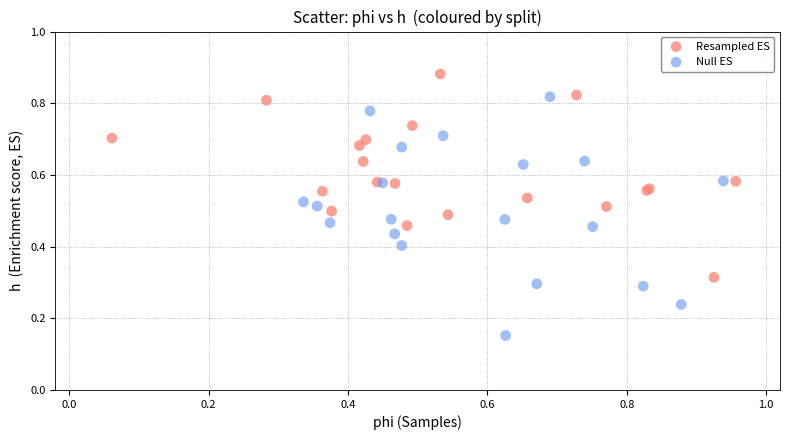

Which series reaches the maximum Y coordinate?

Resampled ES